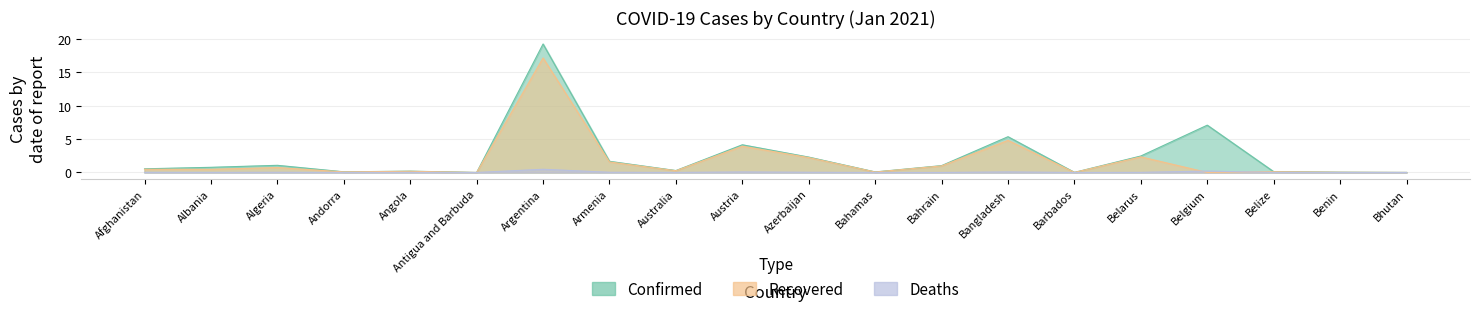

Where do Recovered and Deaths first cross each other?

Belarus and Belgium